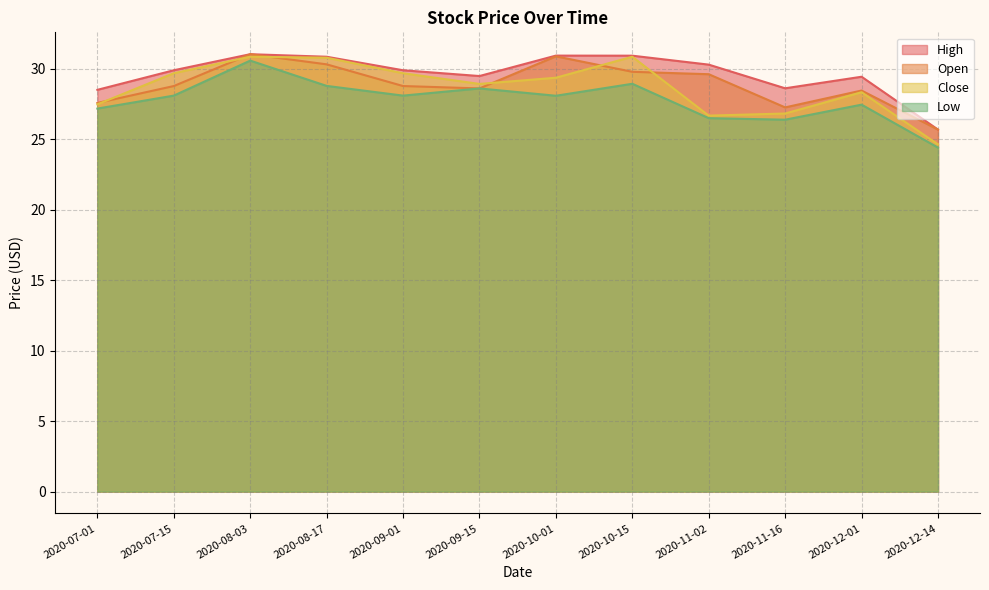

What is the label of the 7th point from the left?

2020-10-01